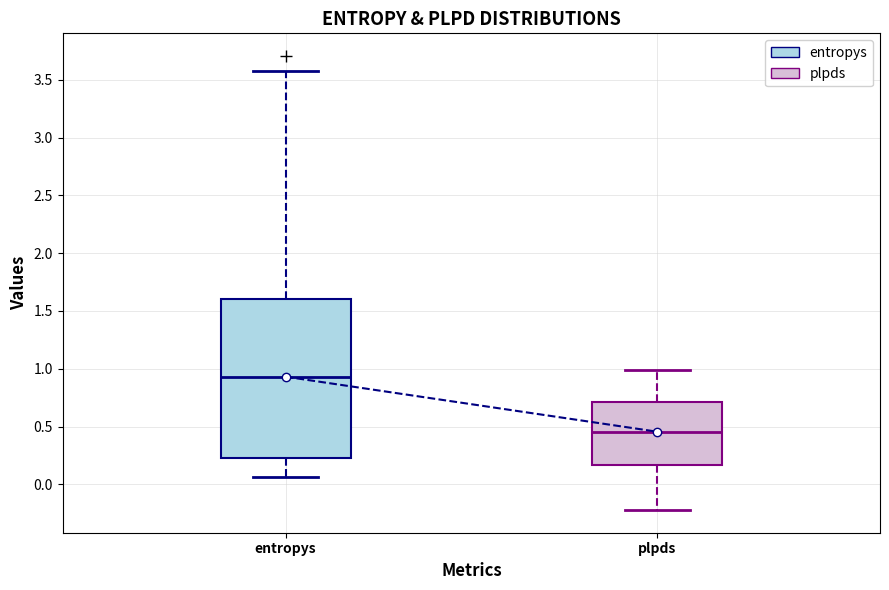

Reading left to right, transcribe this box plot: for each box, give where its median line is, the range the box spans, and where its two whiskers end, as read against the y-axis. The values are not printed on the chart, so give them approximately, as read against the axis.

entropys: median 0.95, box 0.25 to 1.60, whiskers 0.05 to 3.60
plpds: median 0.45, box 0.15 to 0.70, whiskers -0.20 to 1.00